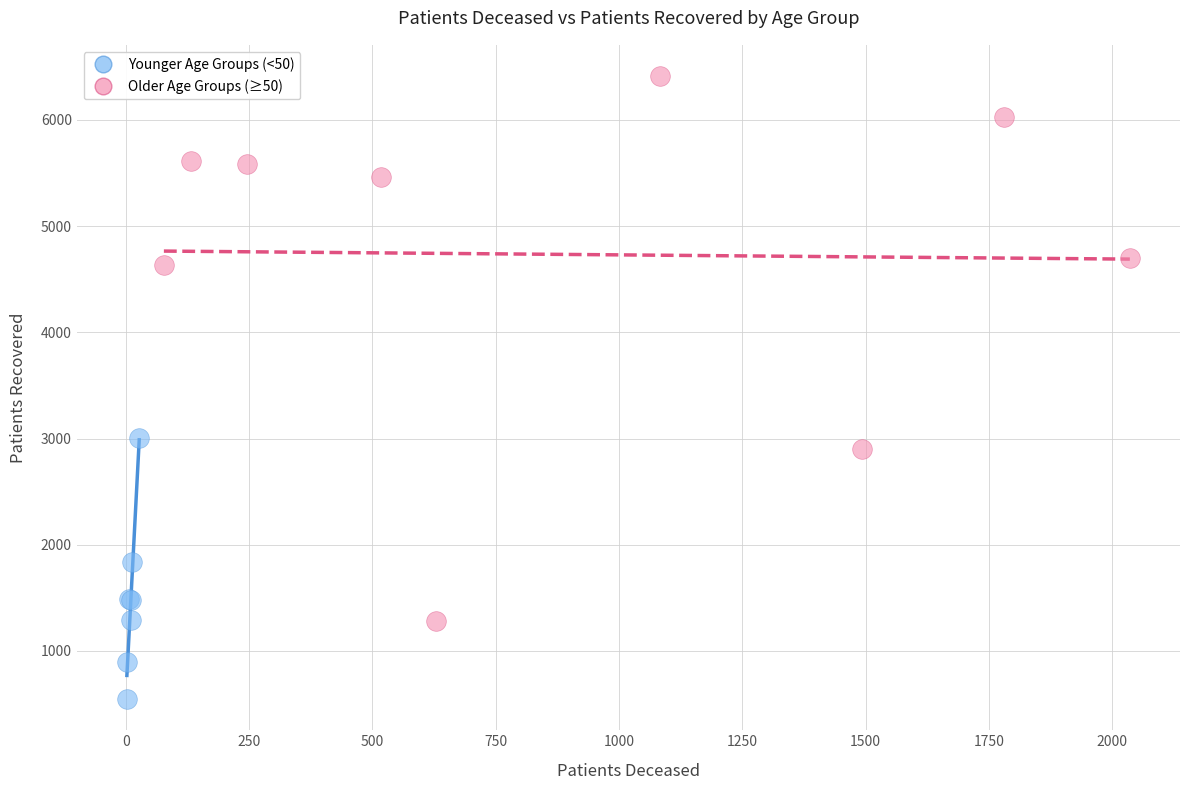

Which series reaches the maximum Y coordinate?

Older Age Groups (≥50)